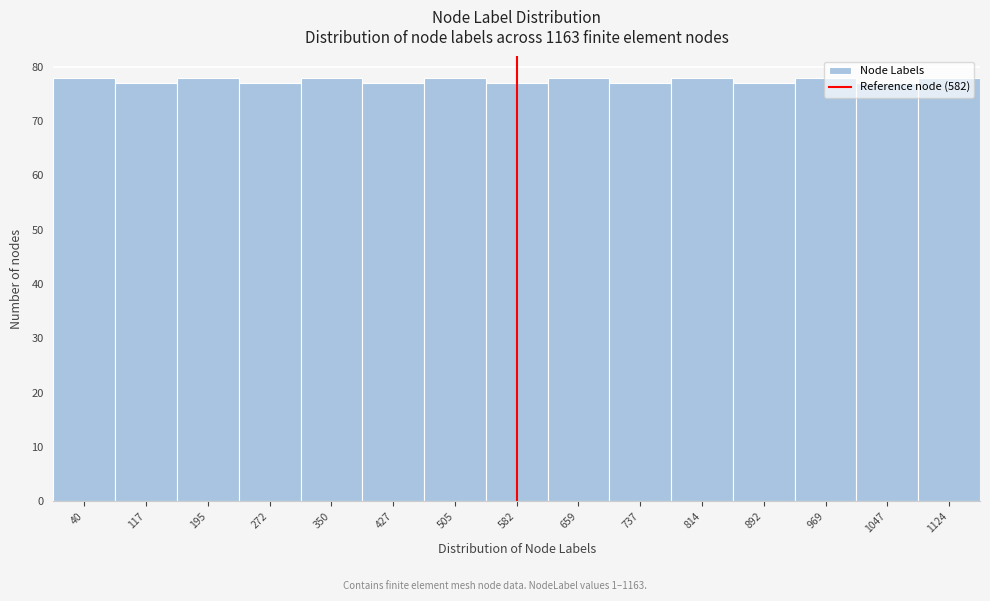

How tall is the bar that spans 310 to 390 on the x-axis? Neither the bar edges nor the heights are printed on the chart, so give them approximately, as read against the axes.

78